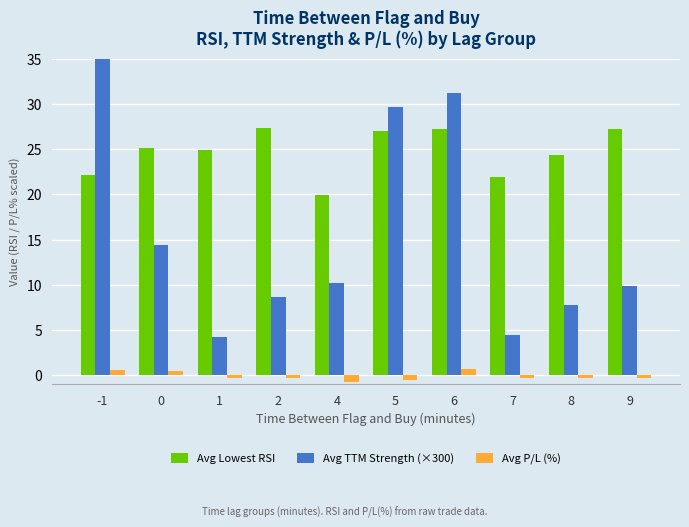

At how many categories does at least one series exceed 0?

10